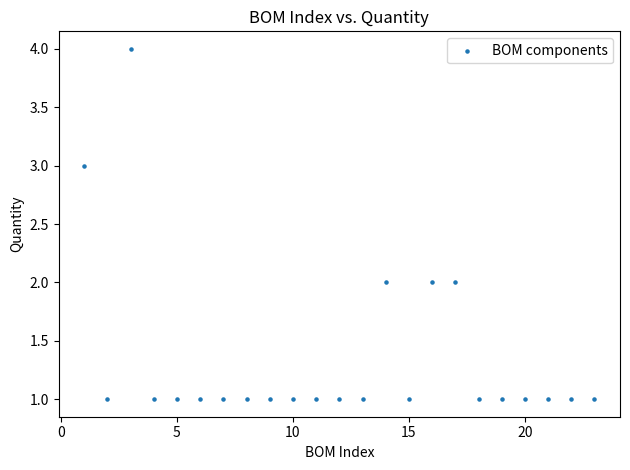

What is the range of X values (max minus min)?

22